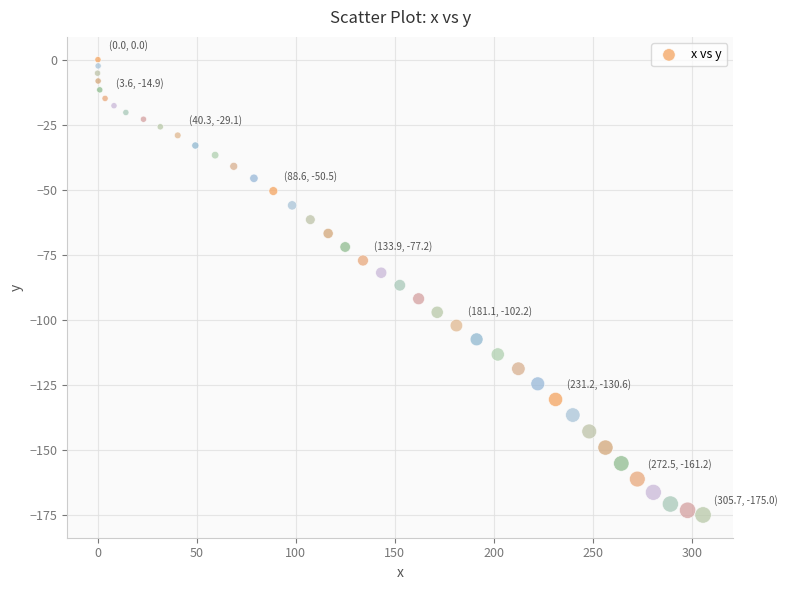

What is the range of X values (max minus min)?

305.9